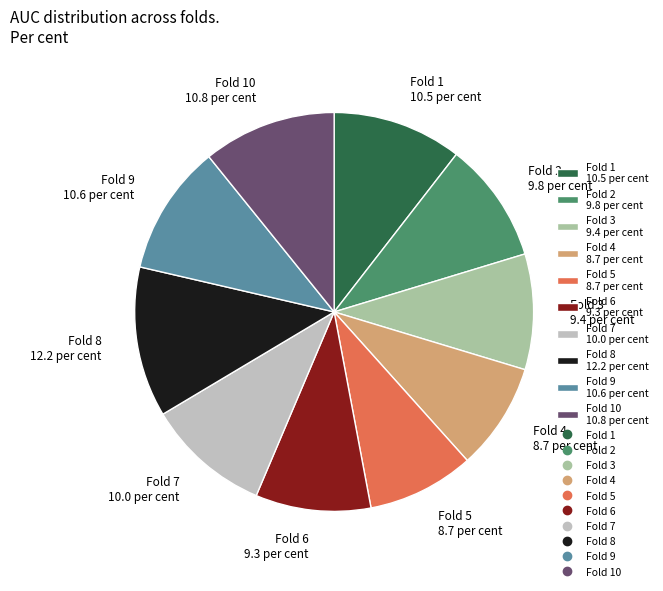

What is the largest slice in the pie chart?

Fold 8 12.2 per cent